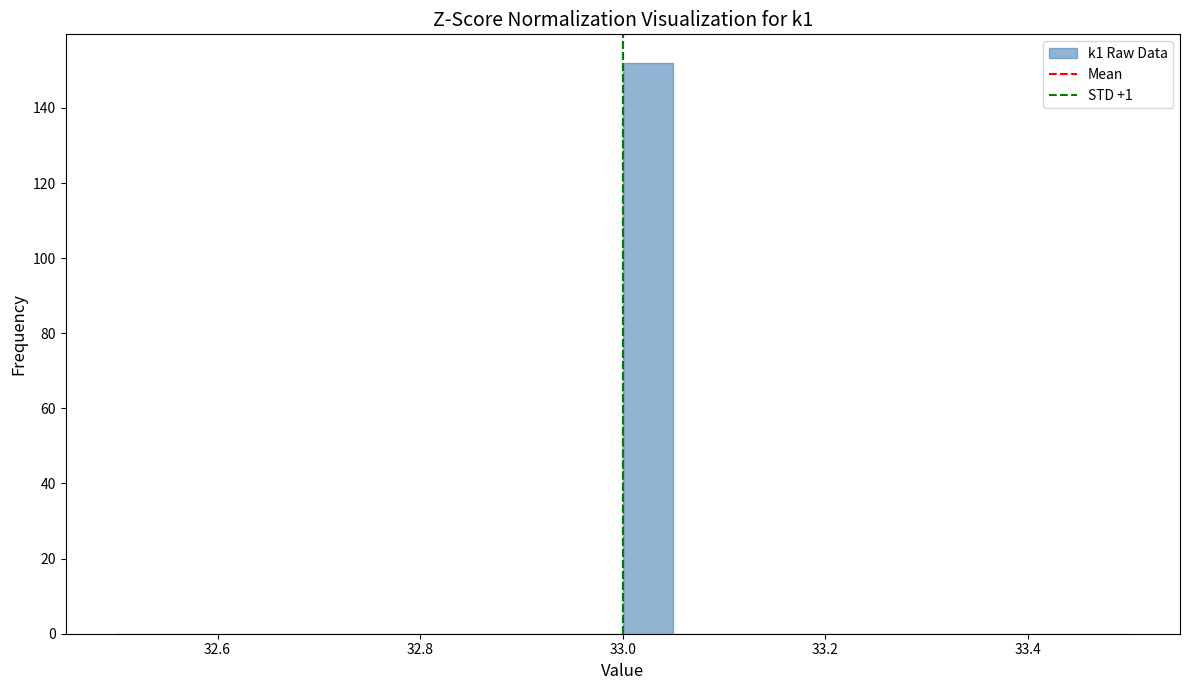

Around what value on the x-axis is the tallest bar? Give the approximate position of its centre, as read against the axis.

33.02